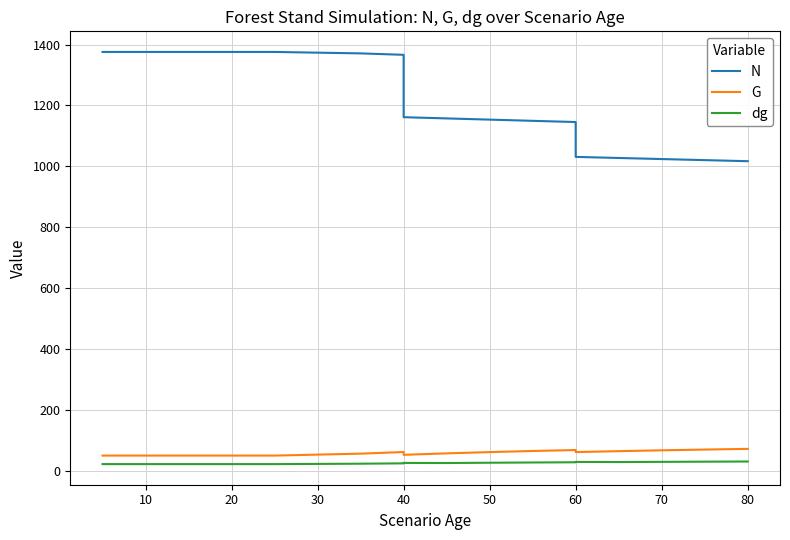

True or false: dg has a value of 10.5 at 10.

False